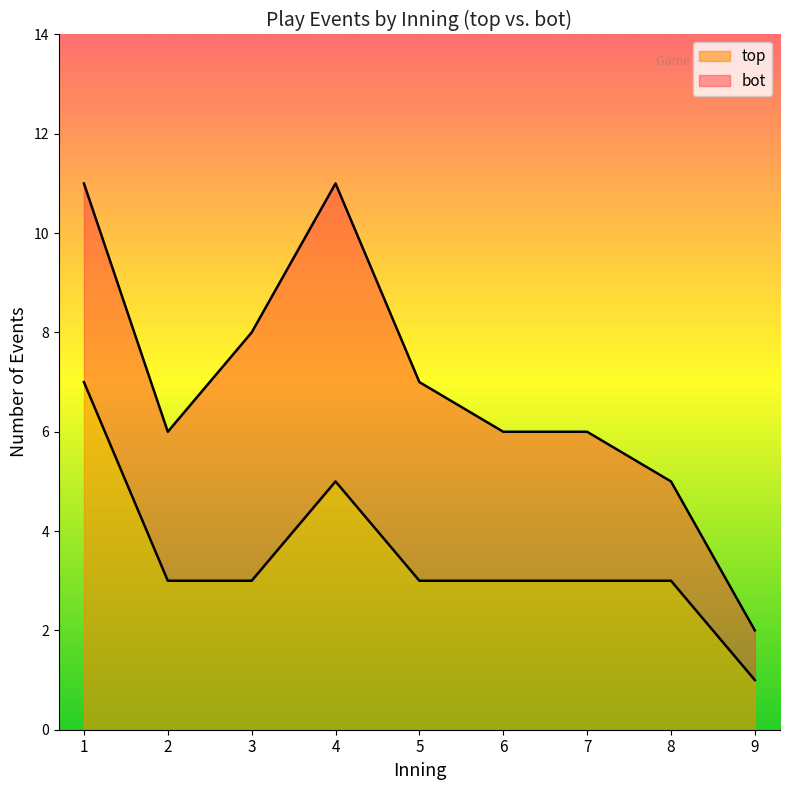

What is the highest value of the top series?

7